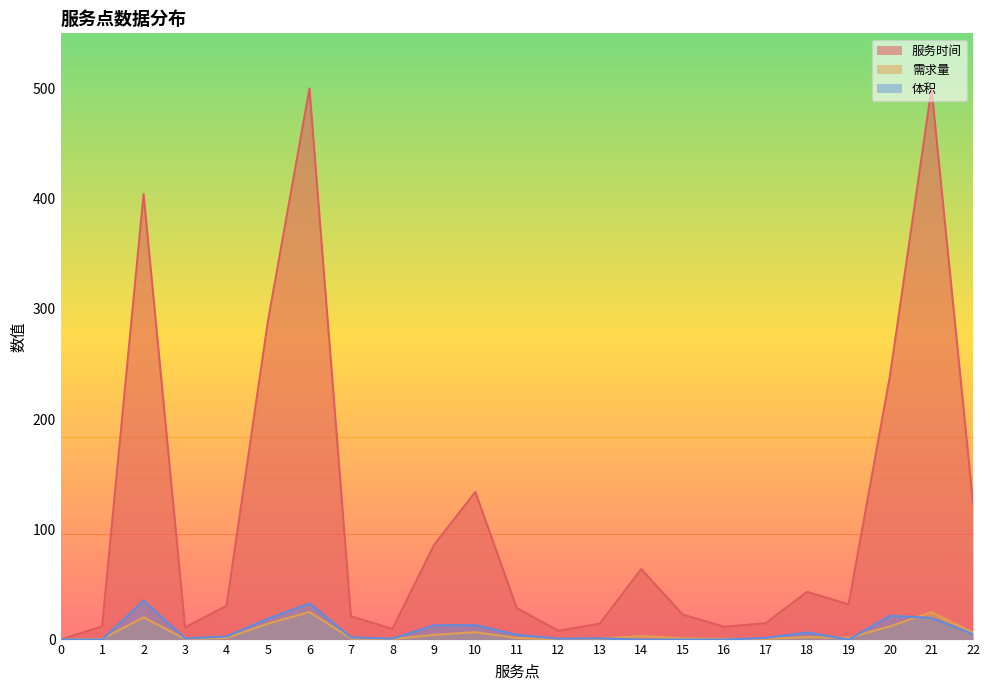

Reading right to left, list all the values displayed in this chart.

服务时间: 22=124.3	21=500.0	20=239.7	19=31.9	18=43.3	17=14.9	16=11.6	15=22.7	14=64.0	13=14.4	12=8.0	11=28.5	10=134.0	9=85.5	8=9.7	7=21.1	6=500.0	5=289.4	4=30.6	3=11.1	2=404.2	1=12.0	0=0.0
需求量: 22=6.2	21=25.0	20=12.0	19=1.6	18=2.2	17=0.7	16=0.6	15=1.1	14=3.2	13=0.7	12=0.4	11=1.4	10=6.7	9=4.3	8=0.5	7=1.1	6=25.0	5=14.5	4=1.5	3=0.6	2=20.2	1=0.6	0=0.0
体积: 22=4.9	21=19.7	20=21.6	19=0.0	18=6.5	17=1.5	16=0.0	15=0.0	14=0.0	13=1.1	12=0.8	11=4.4	10=13.1	9=12.9	8=0.8	7=2.0	6=32.8	5=19.0	4=2.9	3=1.0	2=35.3	1=0.0	0=0.0